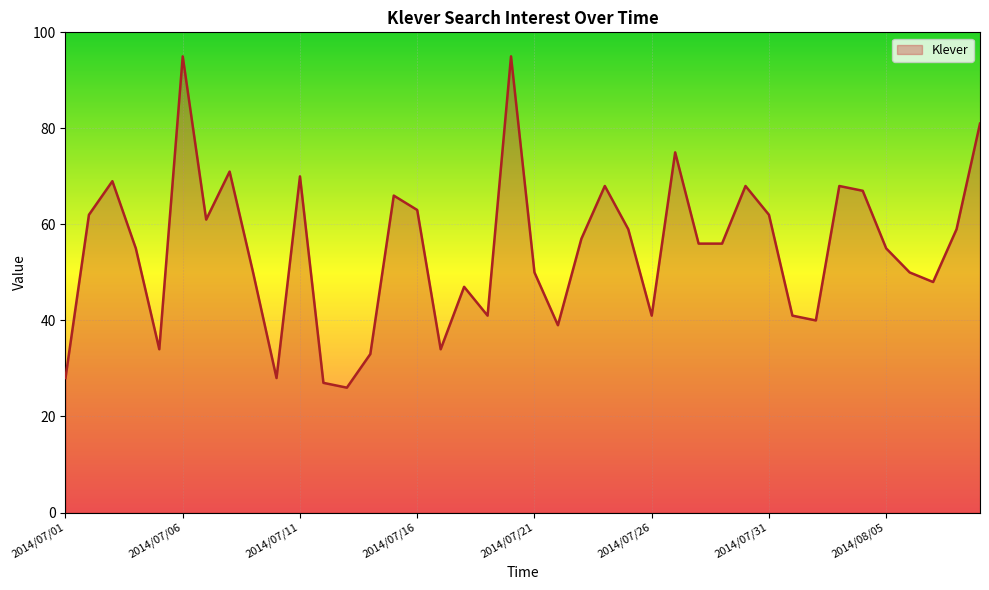

What is the difference between the maximum and second lowest values?

68